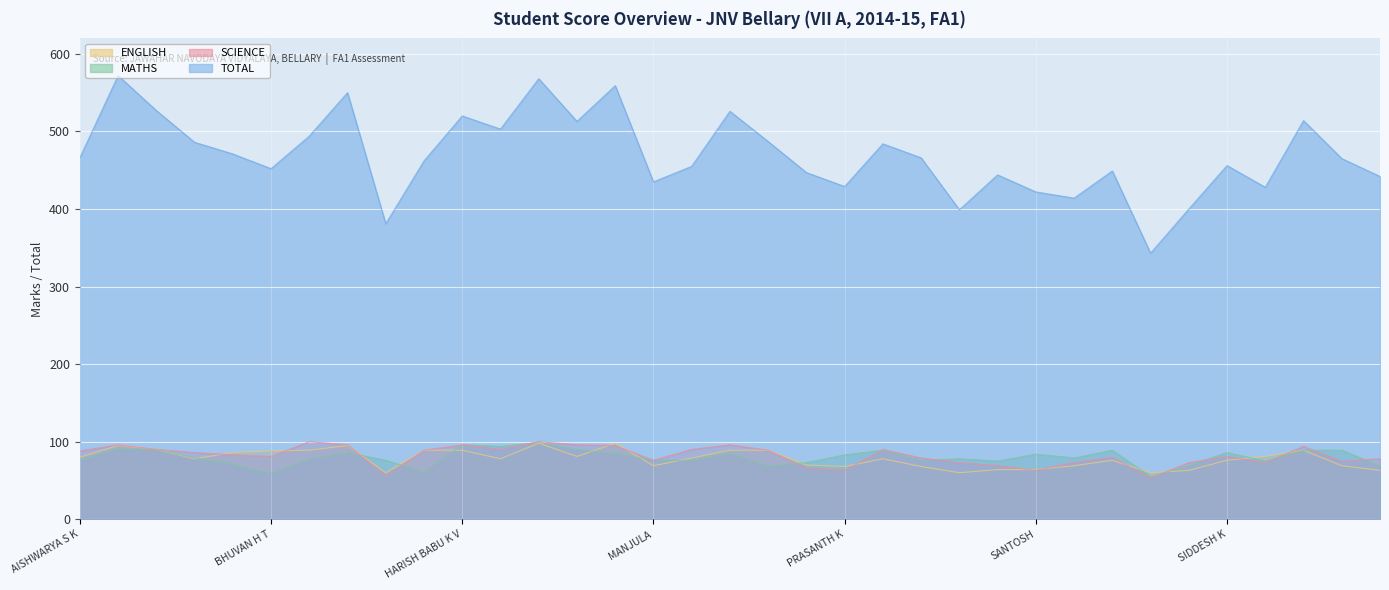

What is the greatest value displayed?

572